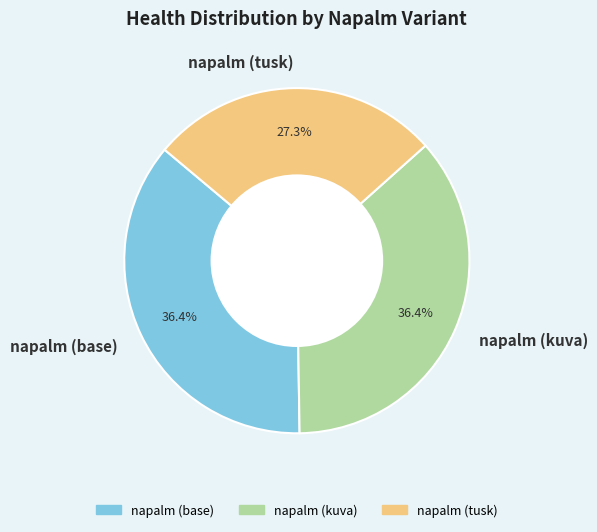

Count the number of slices in the pie.

3